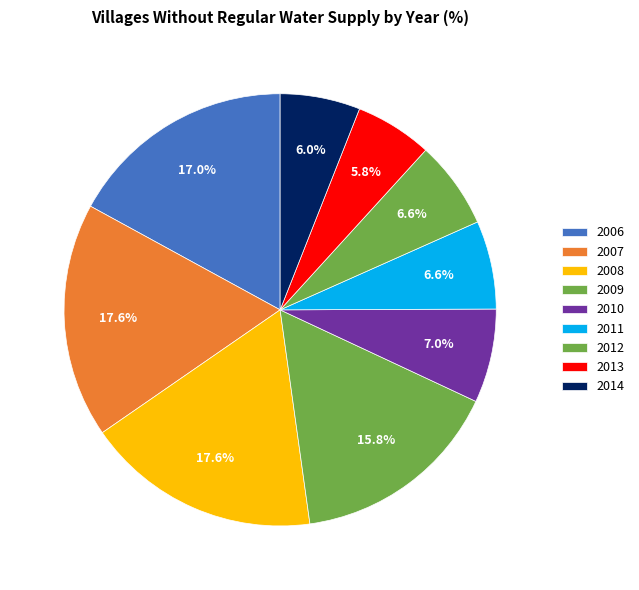

Approximately how many times larger is the value at 2013 compared to 2012?

0.9